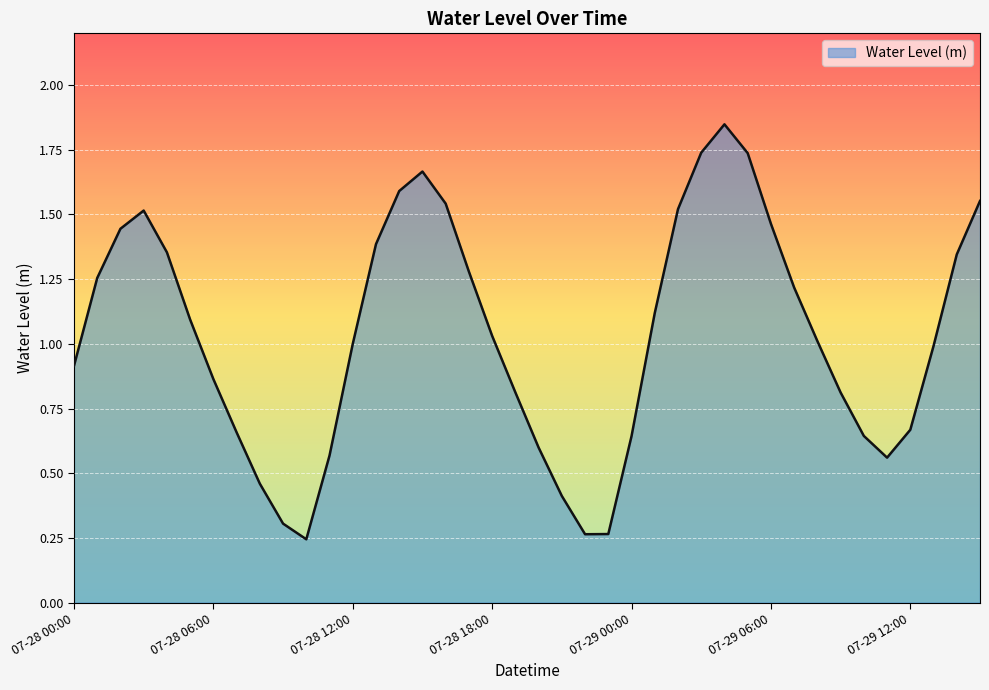

What is the average value?

1.0